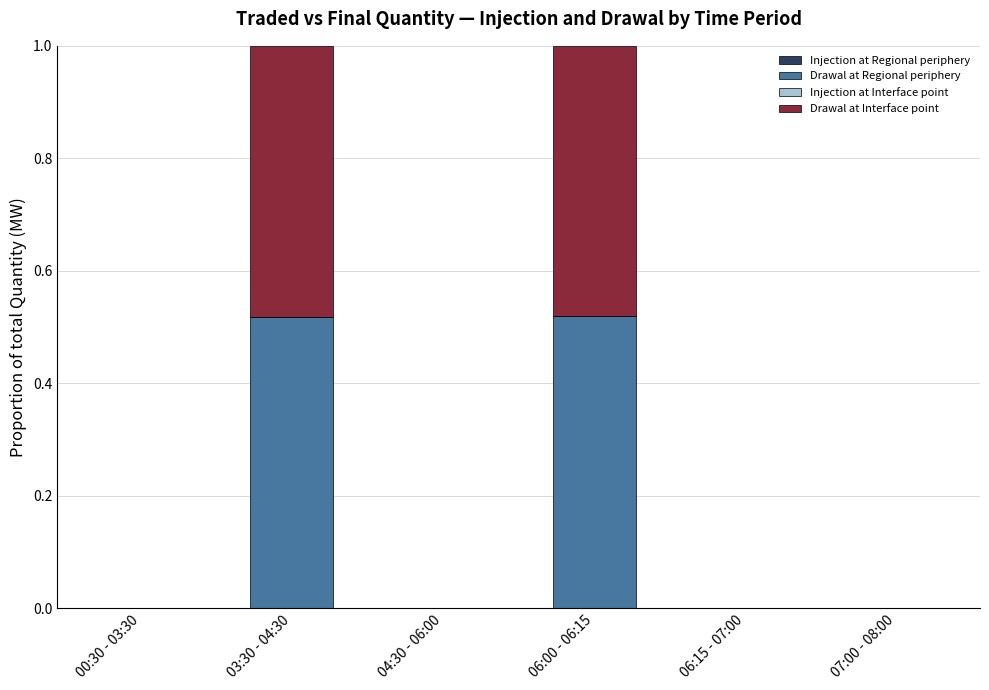

What is the sum of all Drawal at Regional periphery values?

1.0